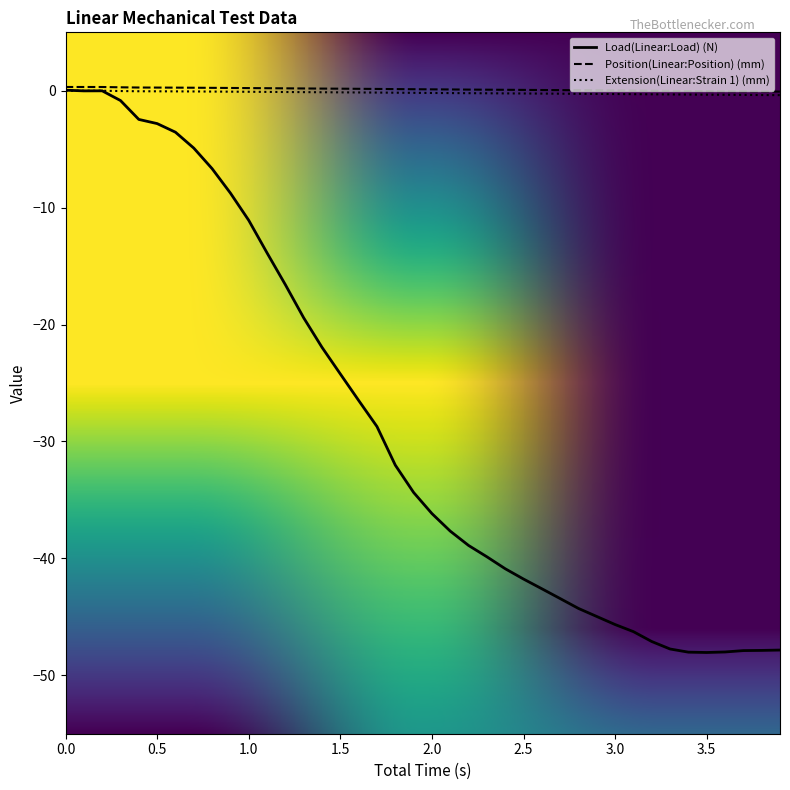

Which series has the largest range (max minus min)?

Load(Linear:Load) (N)